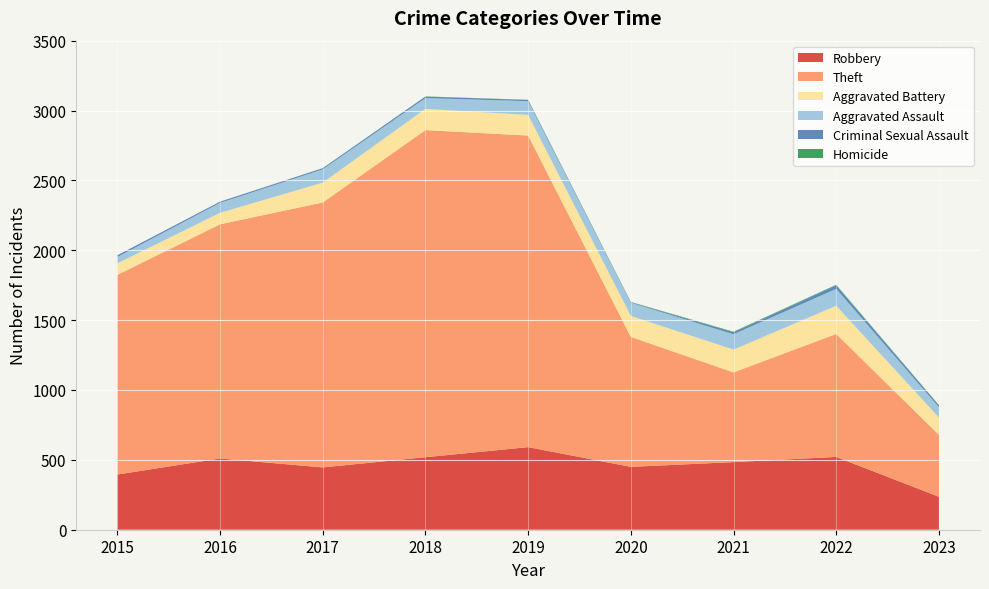

At which category is the sum across all series the highest?

2018